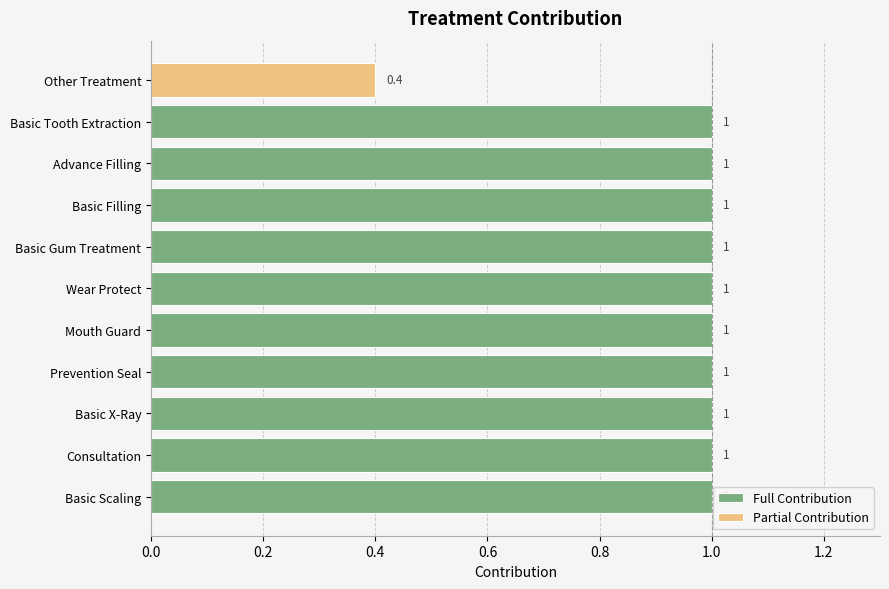

What position from the right is Basic Filling?

4